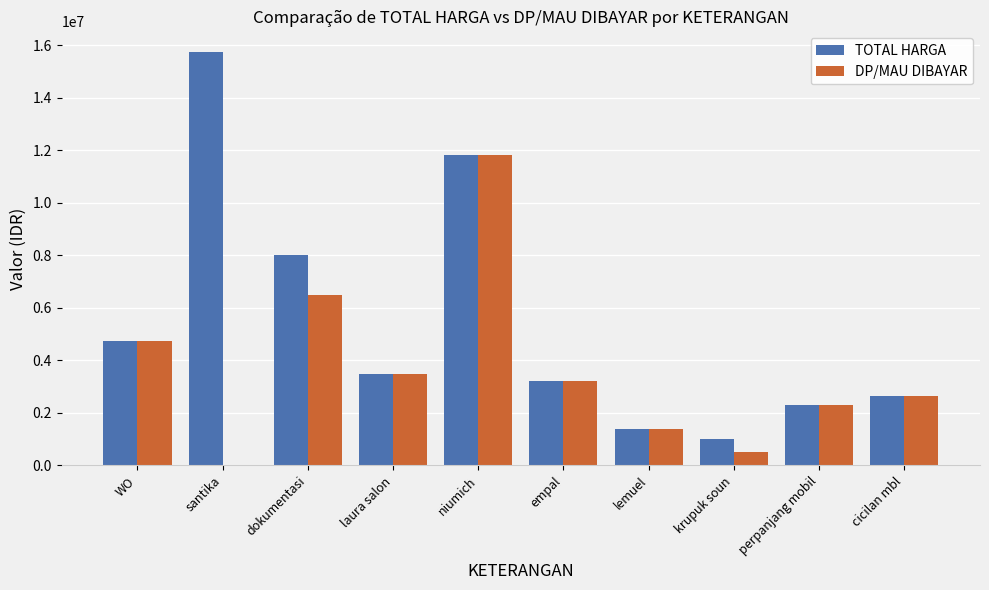

Does the chart contain stacked bars?

No